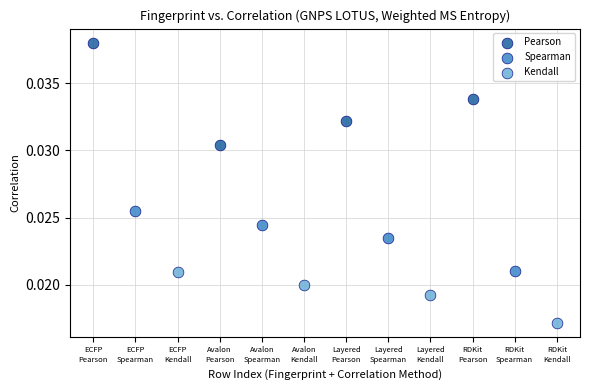

What are all the series names shown in the legend?

Pearson, Spearman, Kendall